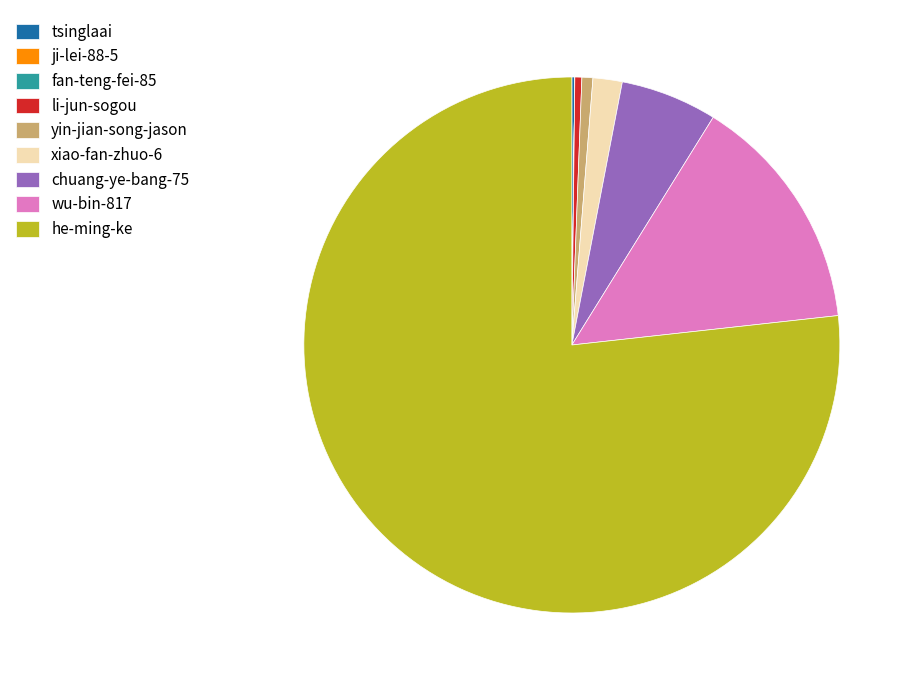

True or false: wu-bin-817 accounts for 1% of the total.

False